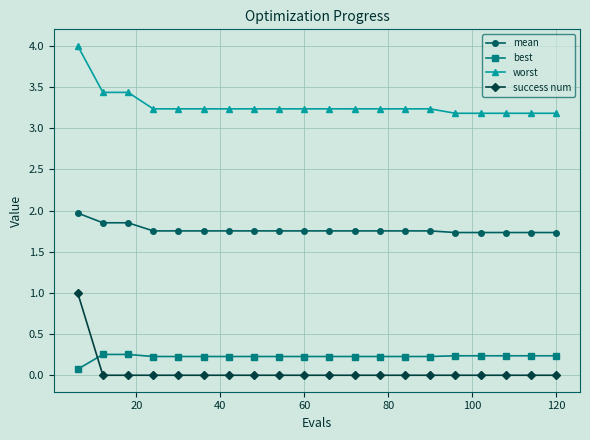

How many times do best and success num cross each other?

1